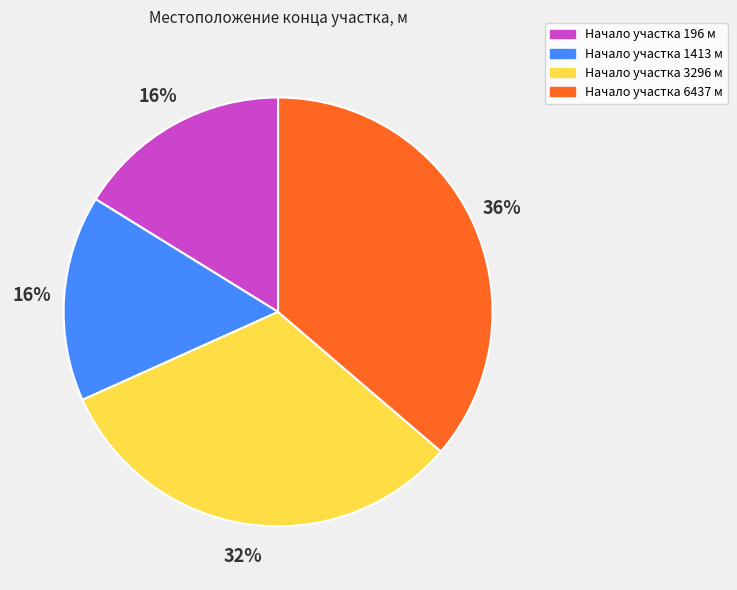

To the nearest percent, what is the combined percentage of Начало участка 3296 м and Начало участка 196 м?

48%